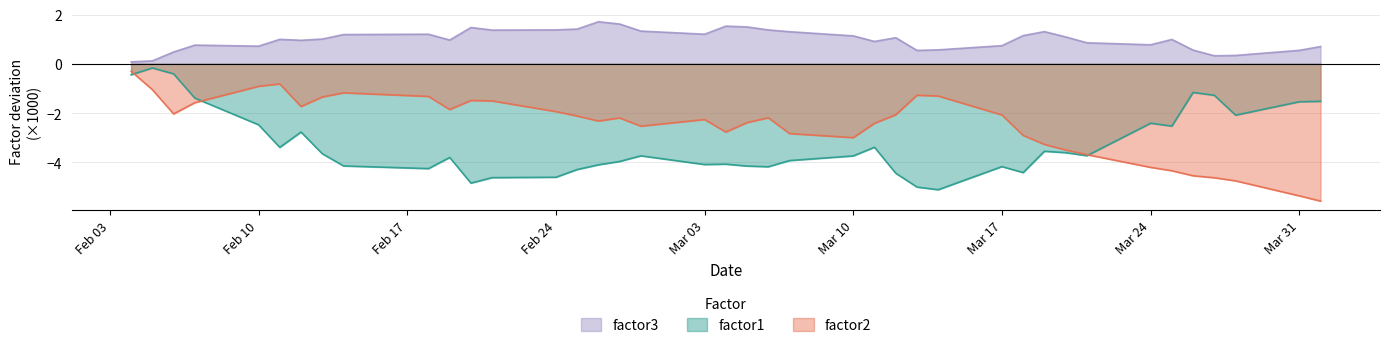

True or false: factor3 and factor1 cross at least once.

False